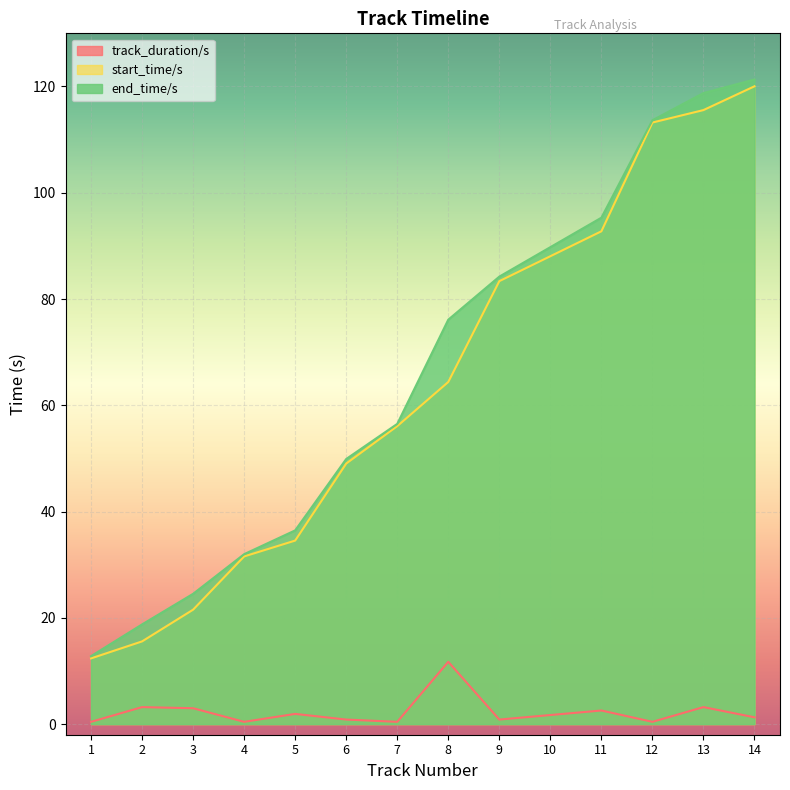

The end_time/s series shows 15.7 at 5. True or false?

False